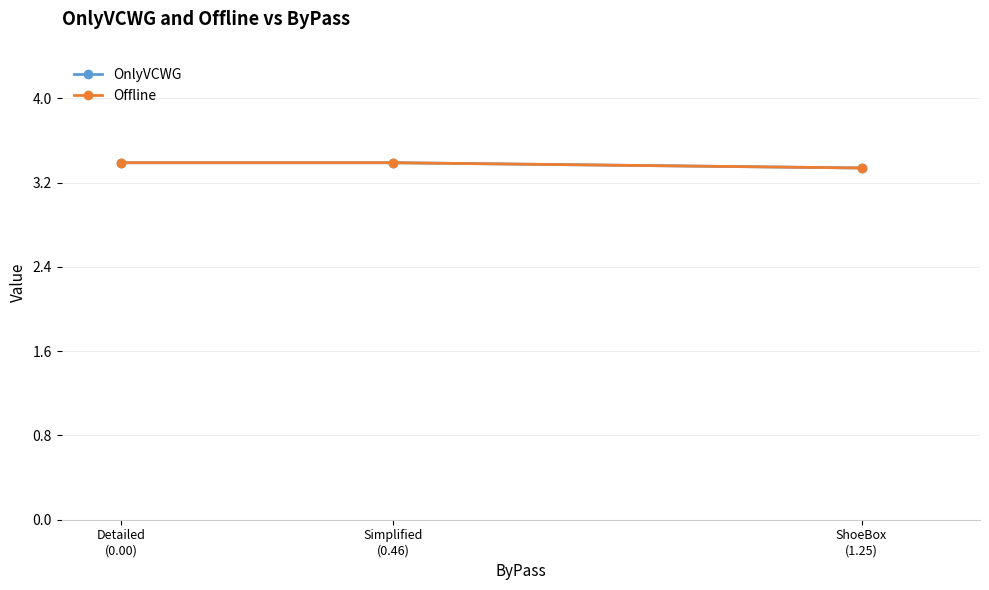

Reading left to right, list all the values displayed in this chart.

OnlyVCWG: 3.4	3.4	3.3
Offline: 3.4	3.4	3.3